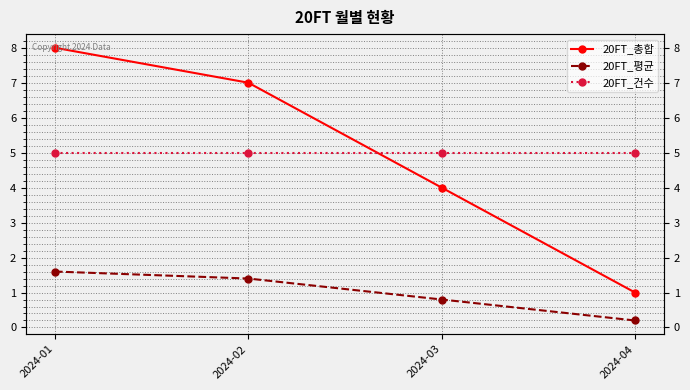

Where does the 20FT_평균 series first go above 1?

2024-01